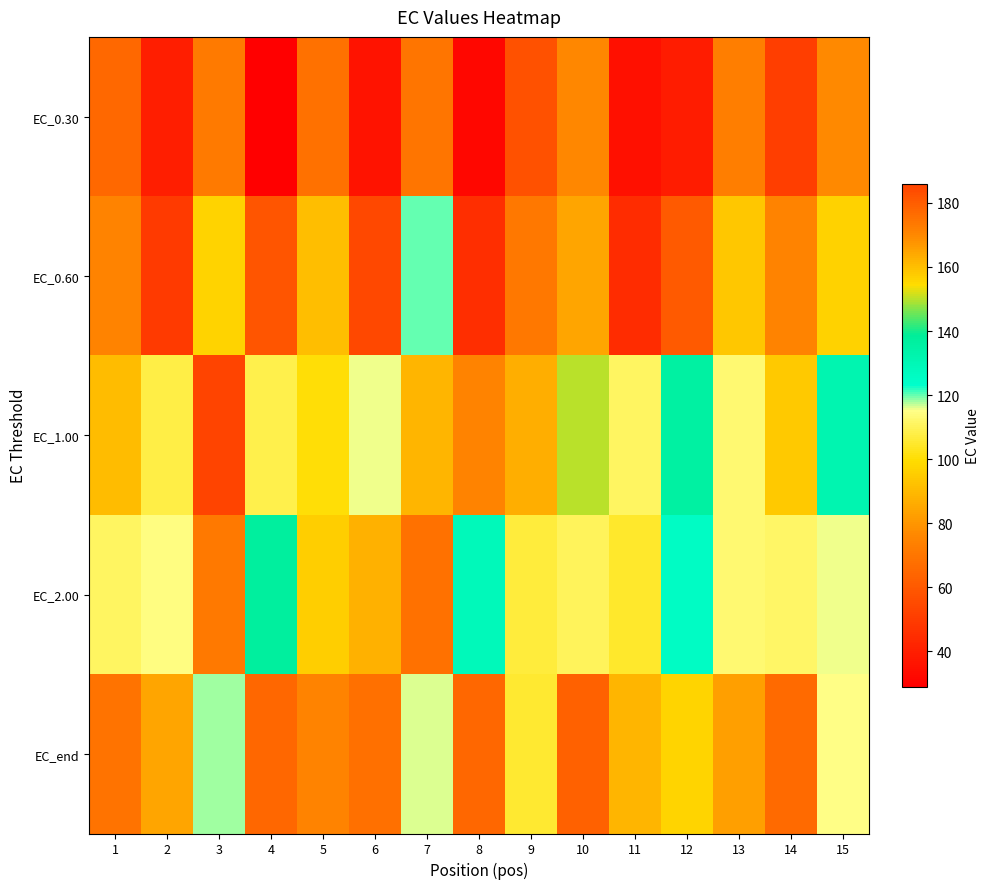

Which has a higher value, 12 or 2?

2